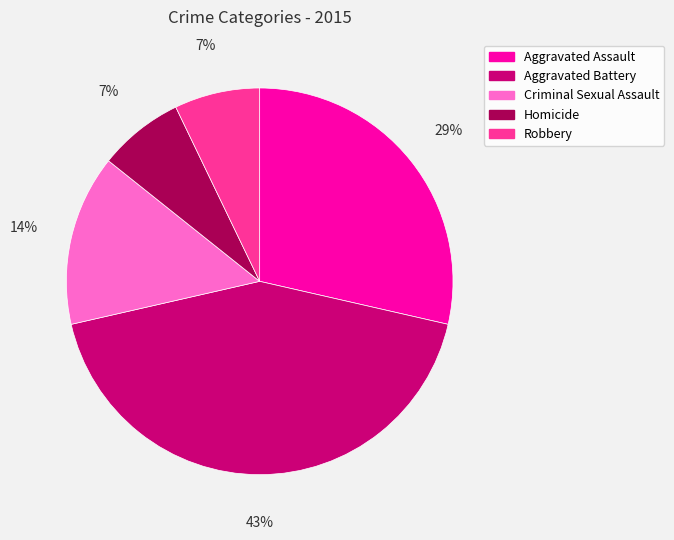

Between Homicide and Criminal Sexual Assault, which is larger?

Criminal Sexual Assault